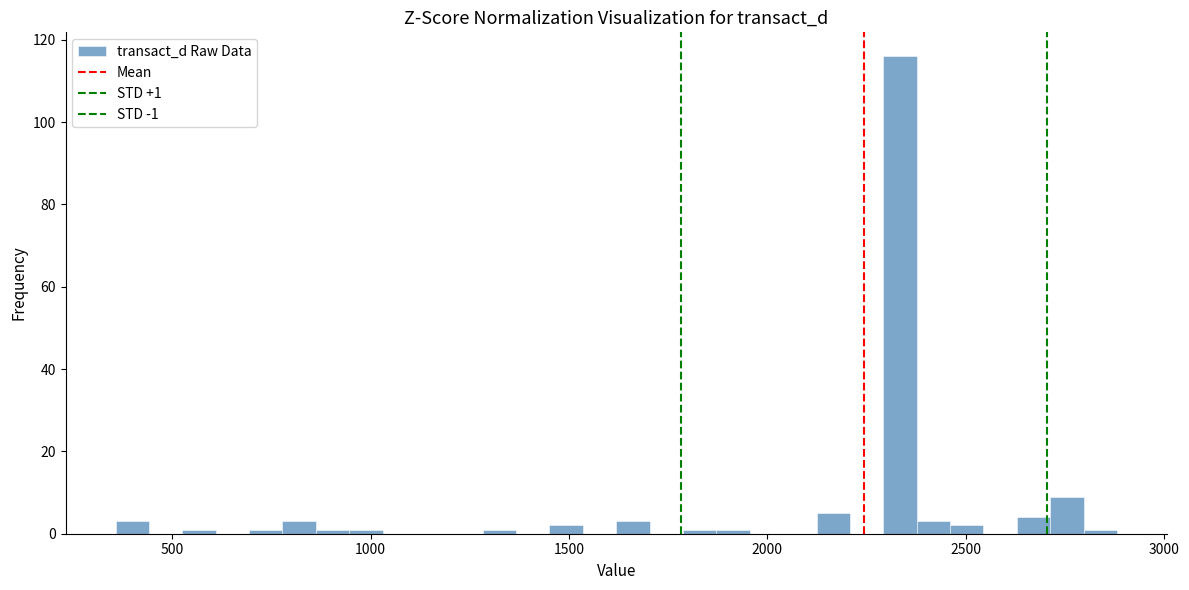

Around what value on the x-axis is the tallest bar? Give the approximate position of its centre, as read against the axis.

2350